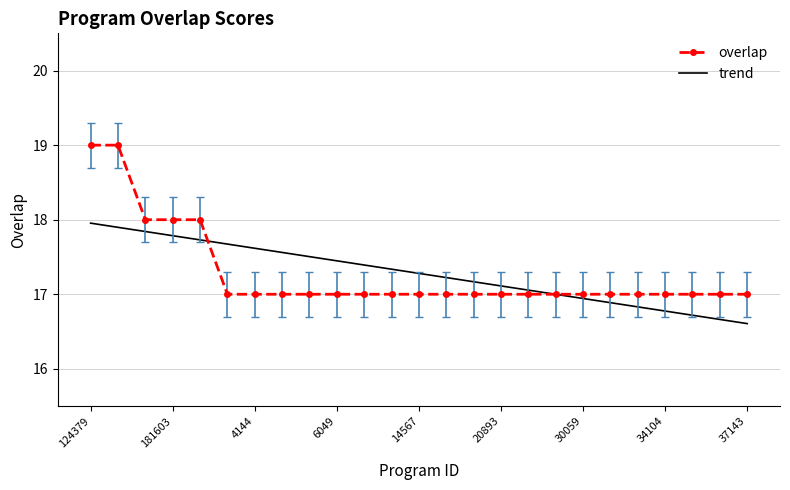

What is the maximum value shown in the chart?

19.0